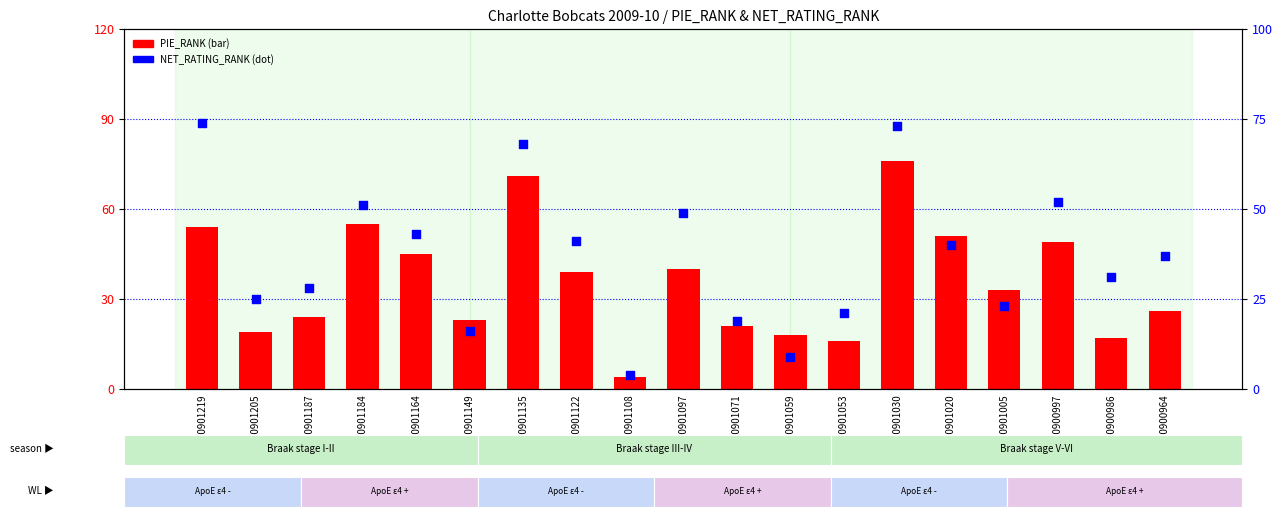

What is the total value across all series at 0020901005?

56